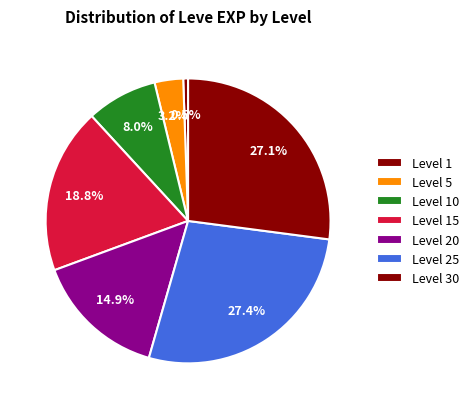

How many slices are in this pie chart?

7